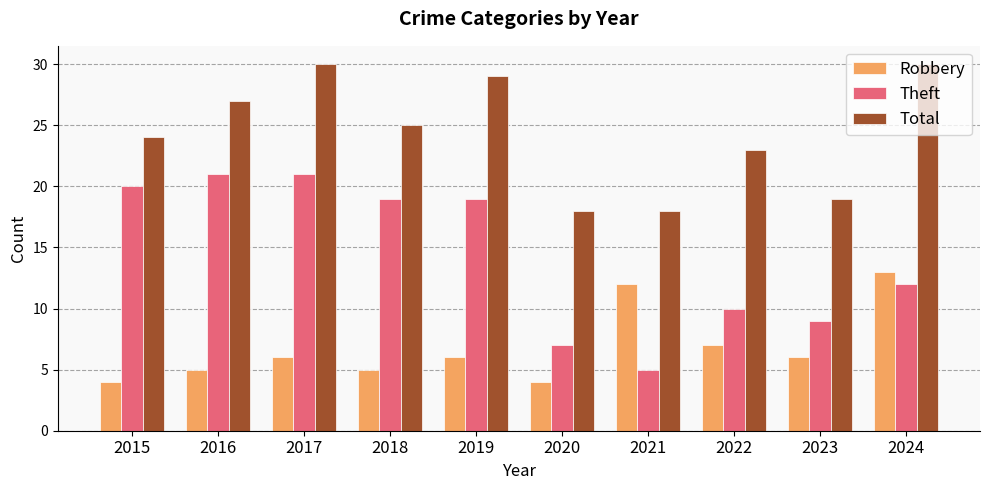

Between 2015 and 2017, which series saw the biggest shift?

Total